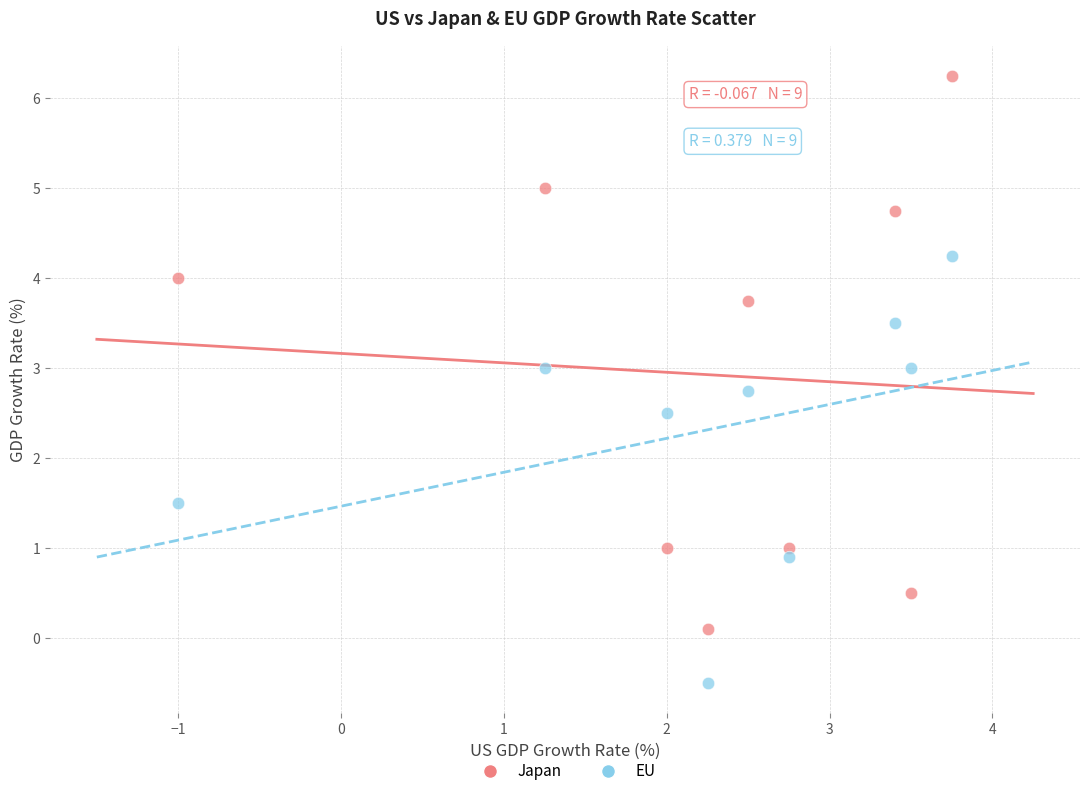

Which series contains the highest Y value?

Japan